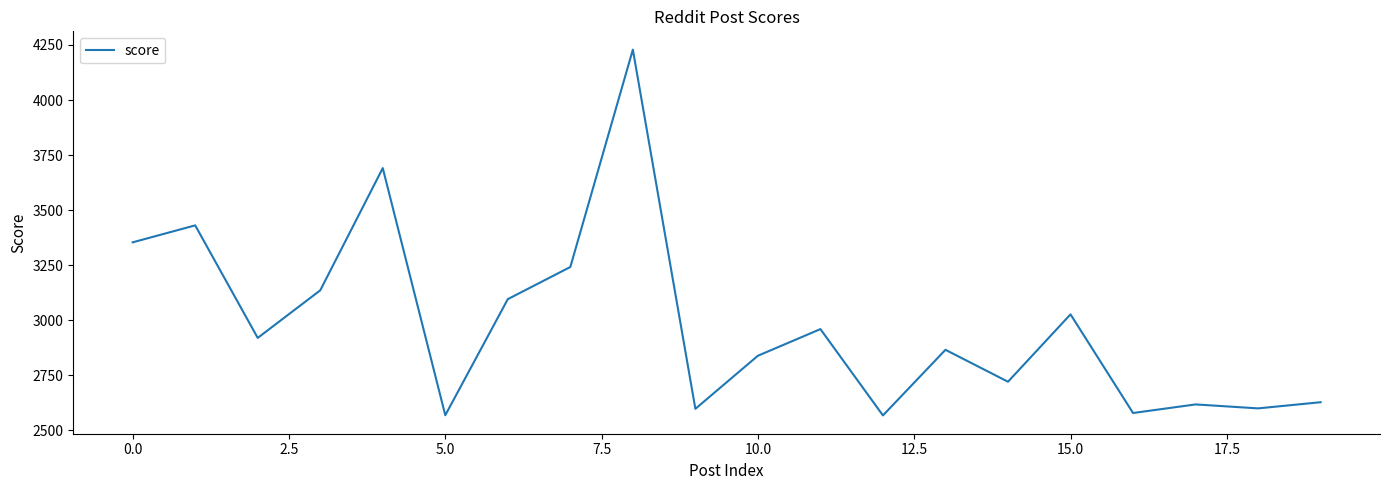

What is the difference between the maximum and minimum values?

1661